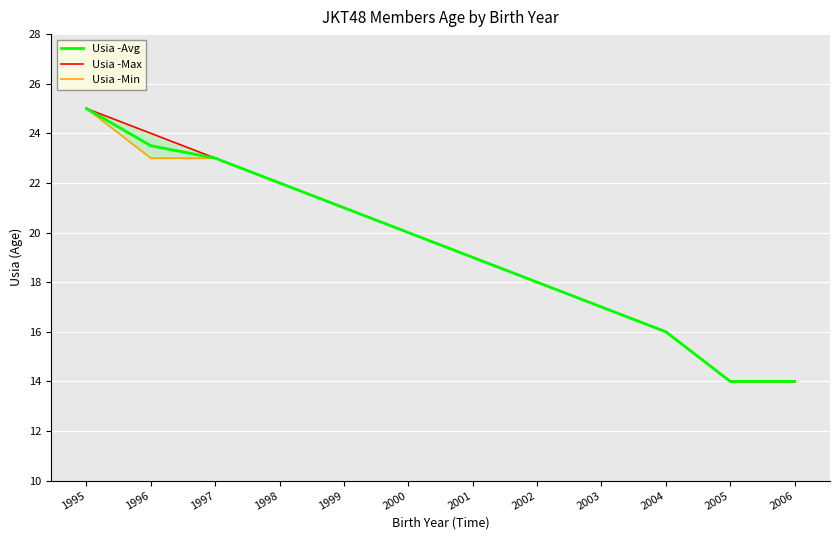

Where does the Usia -Min series first go above 20?

1995